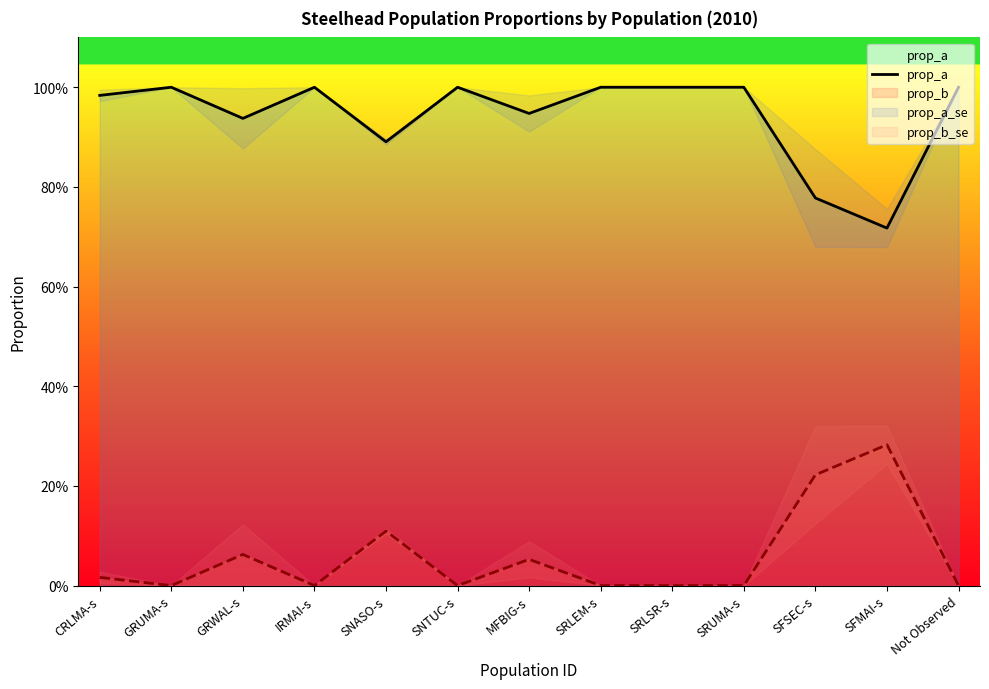

At which category does the chart reach its peak across all series?

GRUMA-s